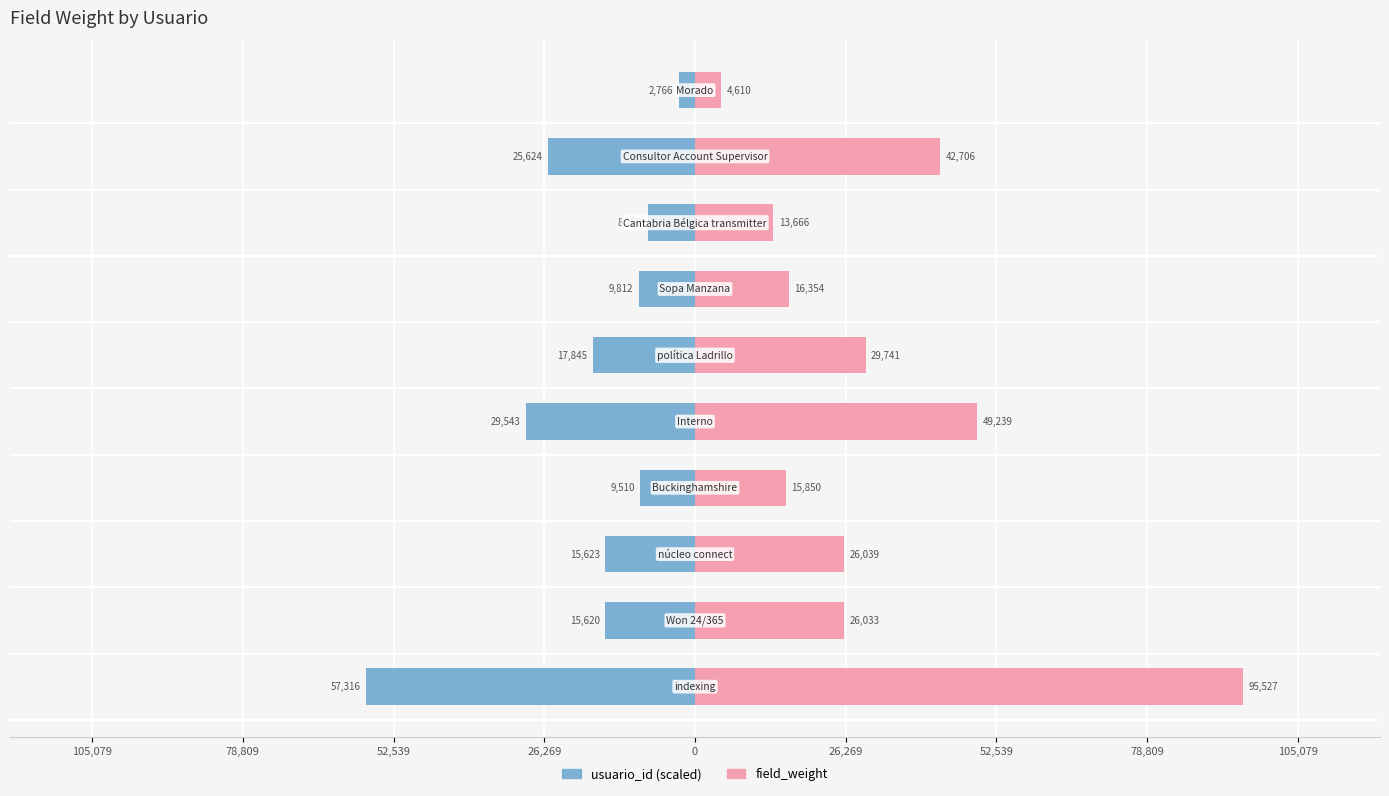

Reading left to right, transcribe all the data shown in this chart.

usuario_id: -57316	-15620	-15623	-9510	-29543	-17845	-9812	-8200	-25624	-2766
field_weight: 95527	26033	26039	15850	49239	29741	16354	13666	42706	4610